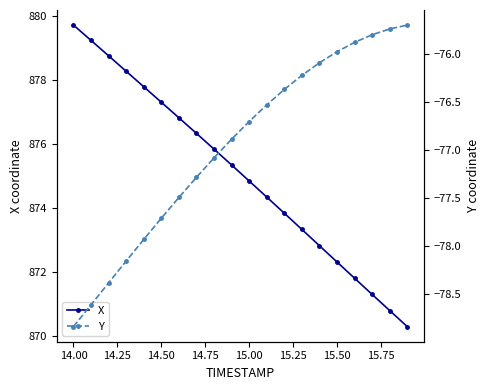

Which series has the largest range (max minus min)?

X